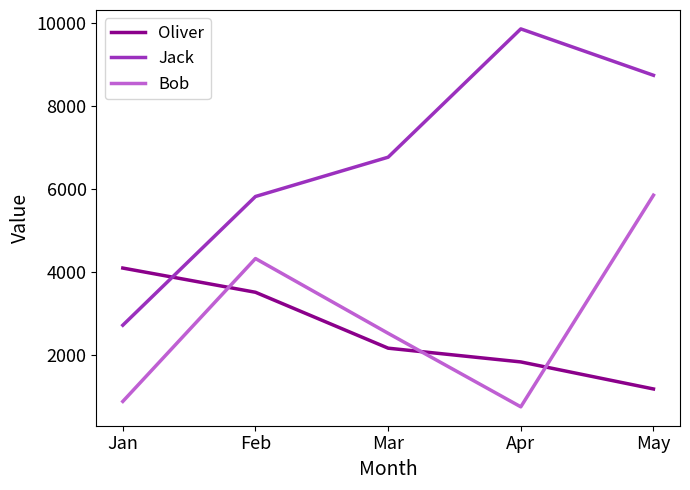

What is the sum of all Oliver values?

12802